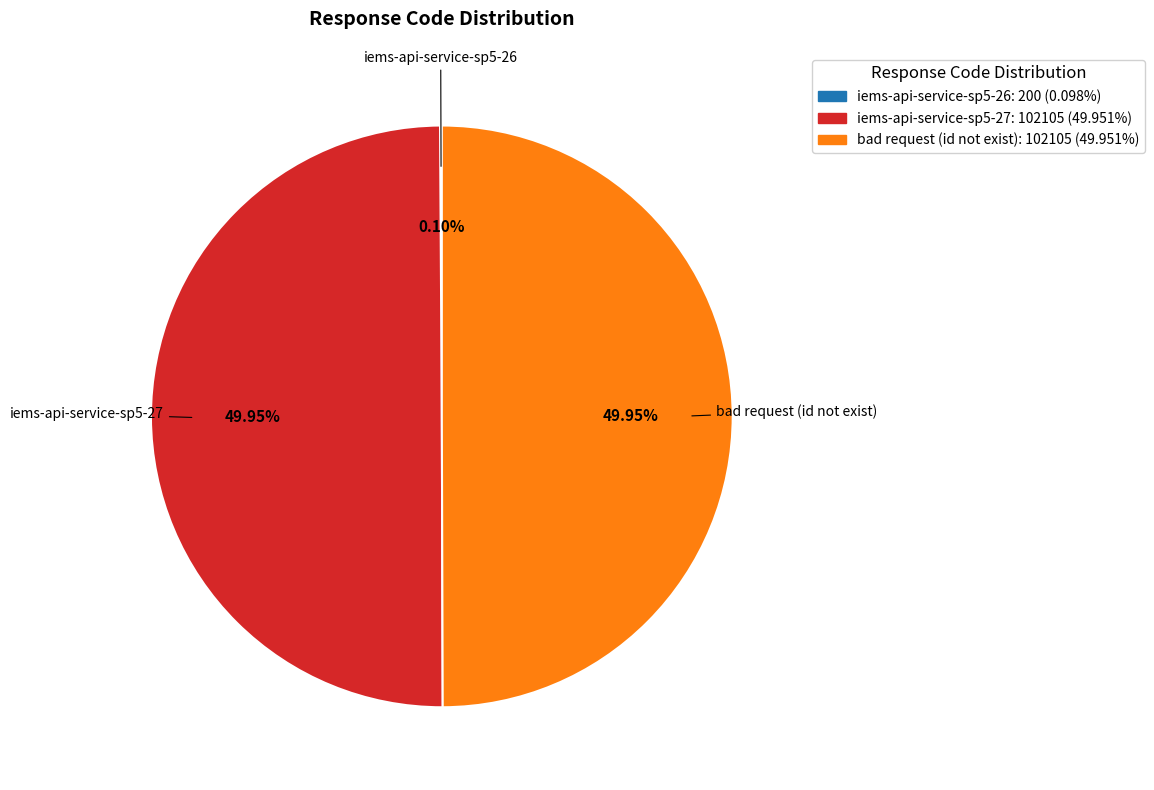

To the nearest percent, what is the average slice percentage?

33%